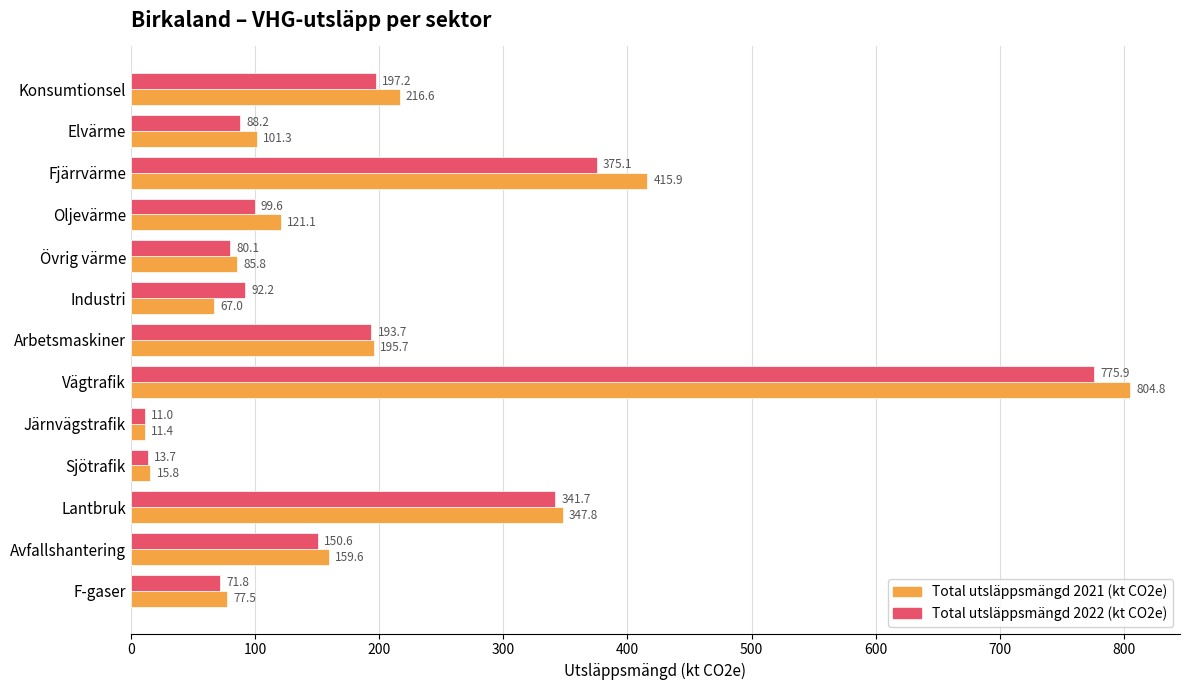

At which category is the sum across all series the highest?

Vägtrafik